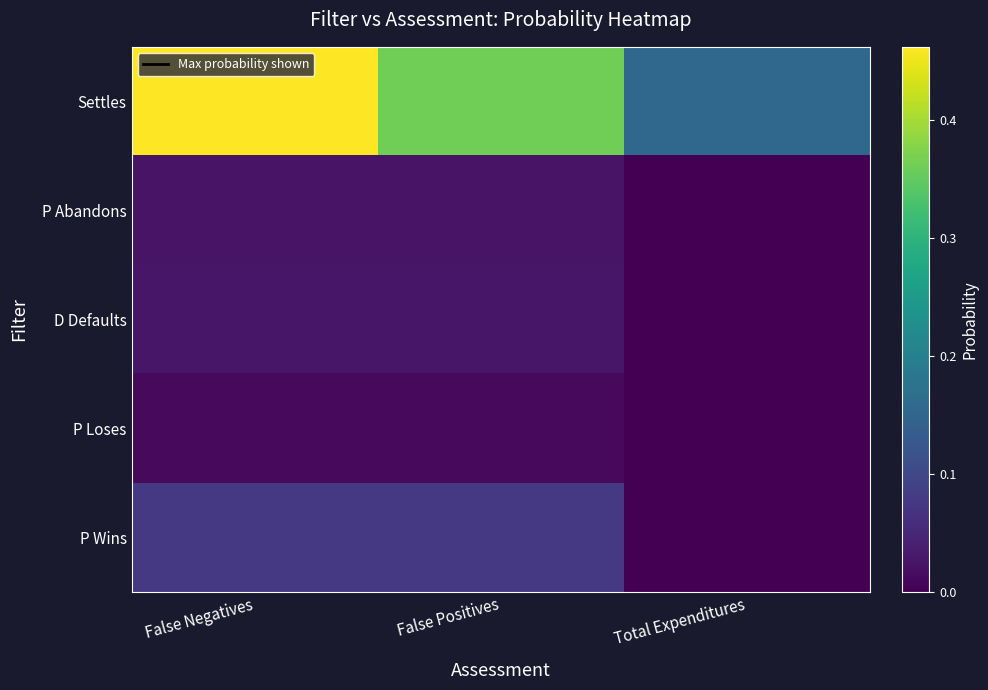

At which category is the sum across all series the highest?

False Negatives